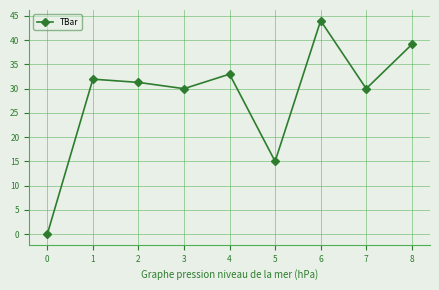

Between 4 and 6, which is larger?

6